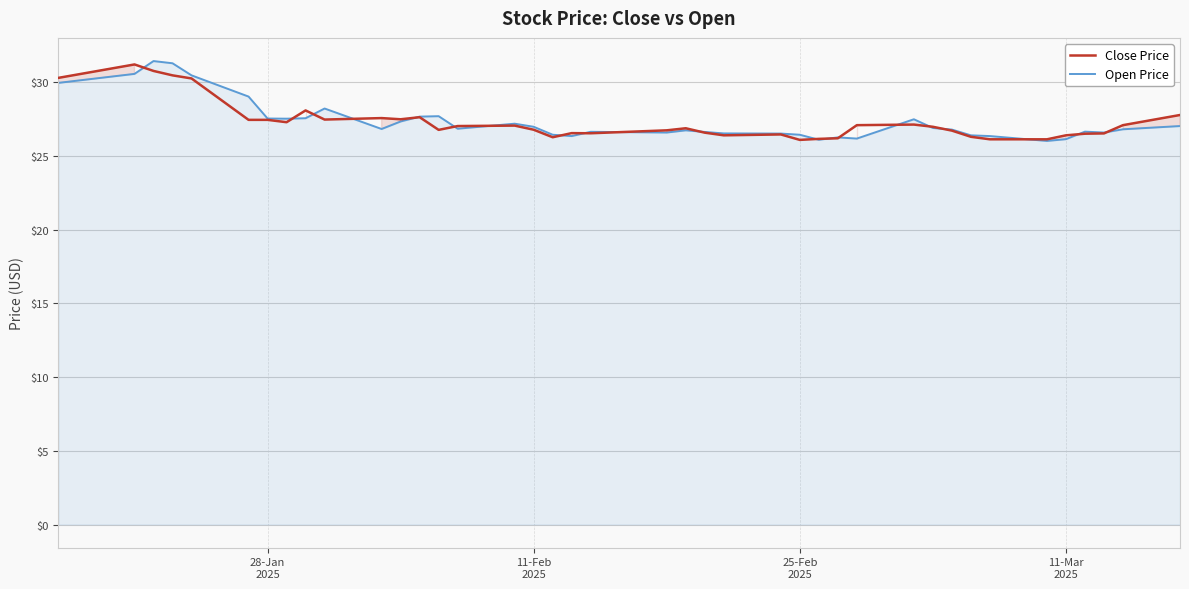

What is the difference between the maximum and second lowest values in the Close Price series?

5.1